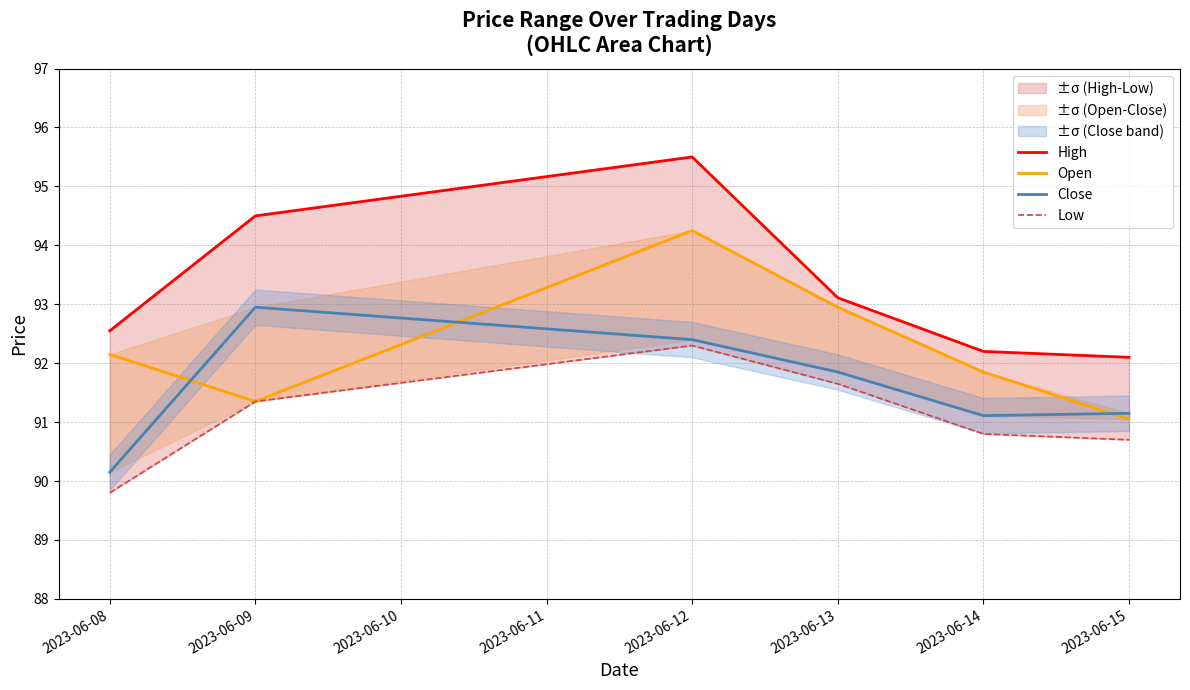

True or false: Open and Close cross at least once.

True